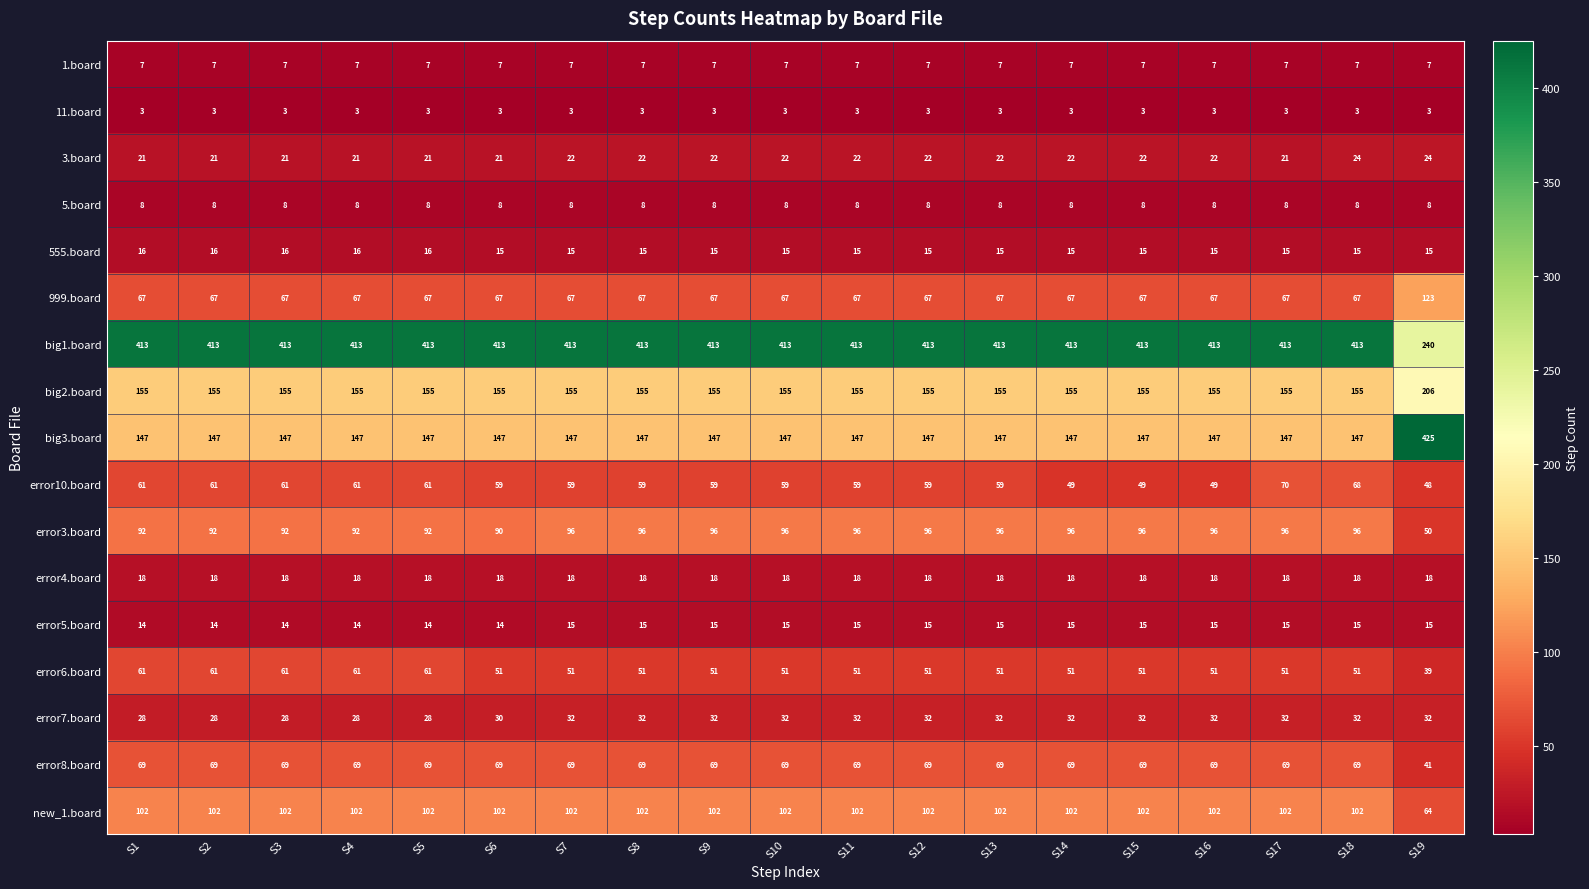

Rank the series by their maximum value, from lowest to highest.

11.board, 1.board, 5.board, error5.board, 555.board, error4.board, 3.board, error7.board, error6.board, error8.board, error10.board, error3.board, new_1.board, 999.board, big2.board, big1.board, big3.board